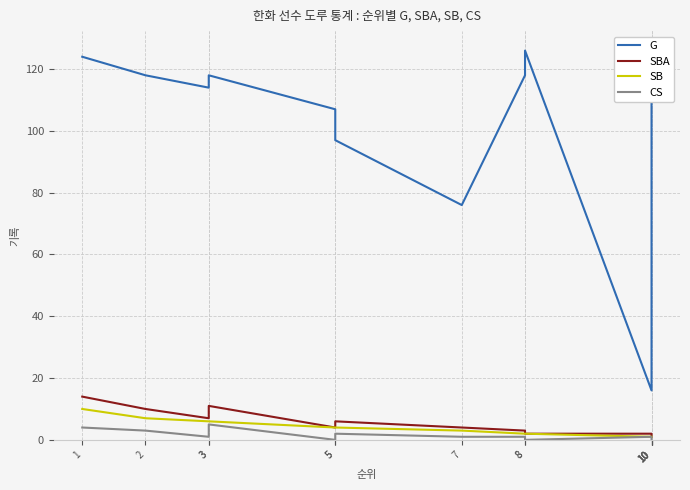

Is the value of SBA at 3 greater than the value of CS at 10?

Yes